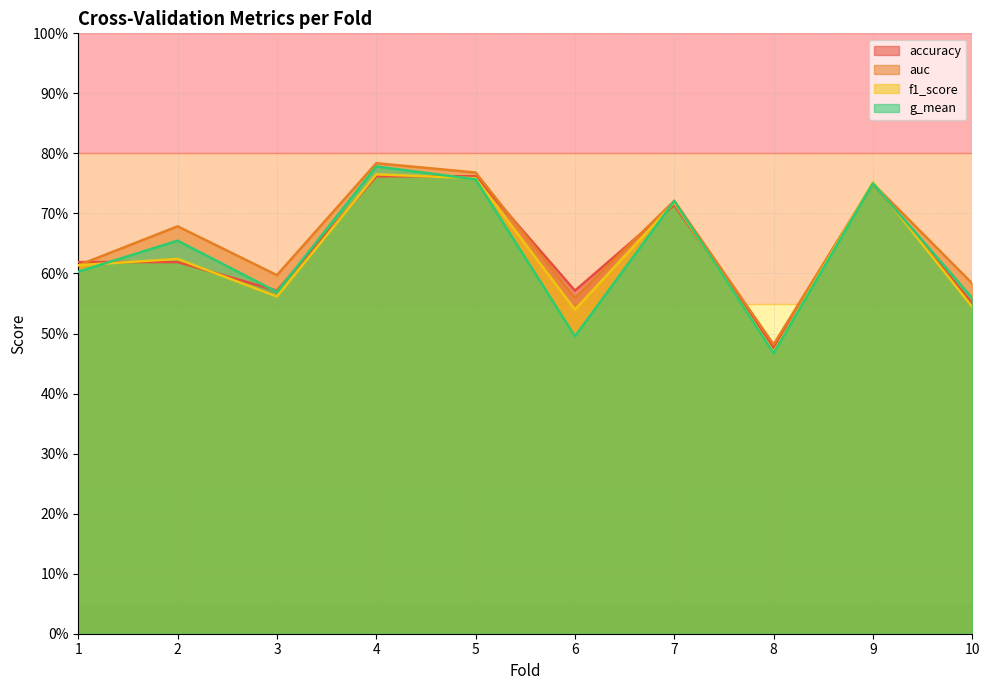

How many times do auc and accuracy cross each other?

3